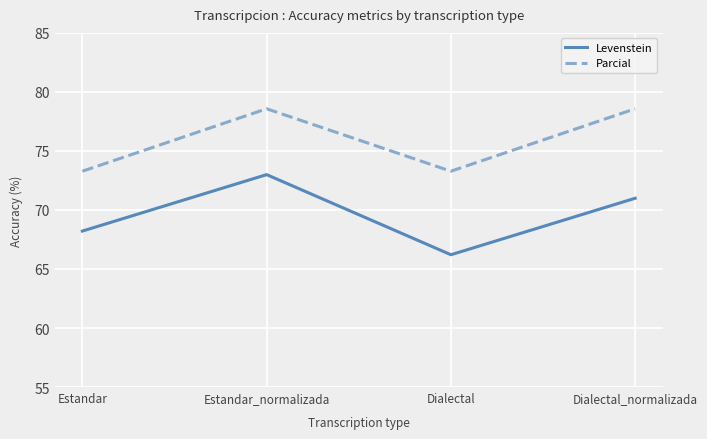

True or false: Parcial and Levenstein cross at least once.

False